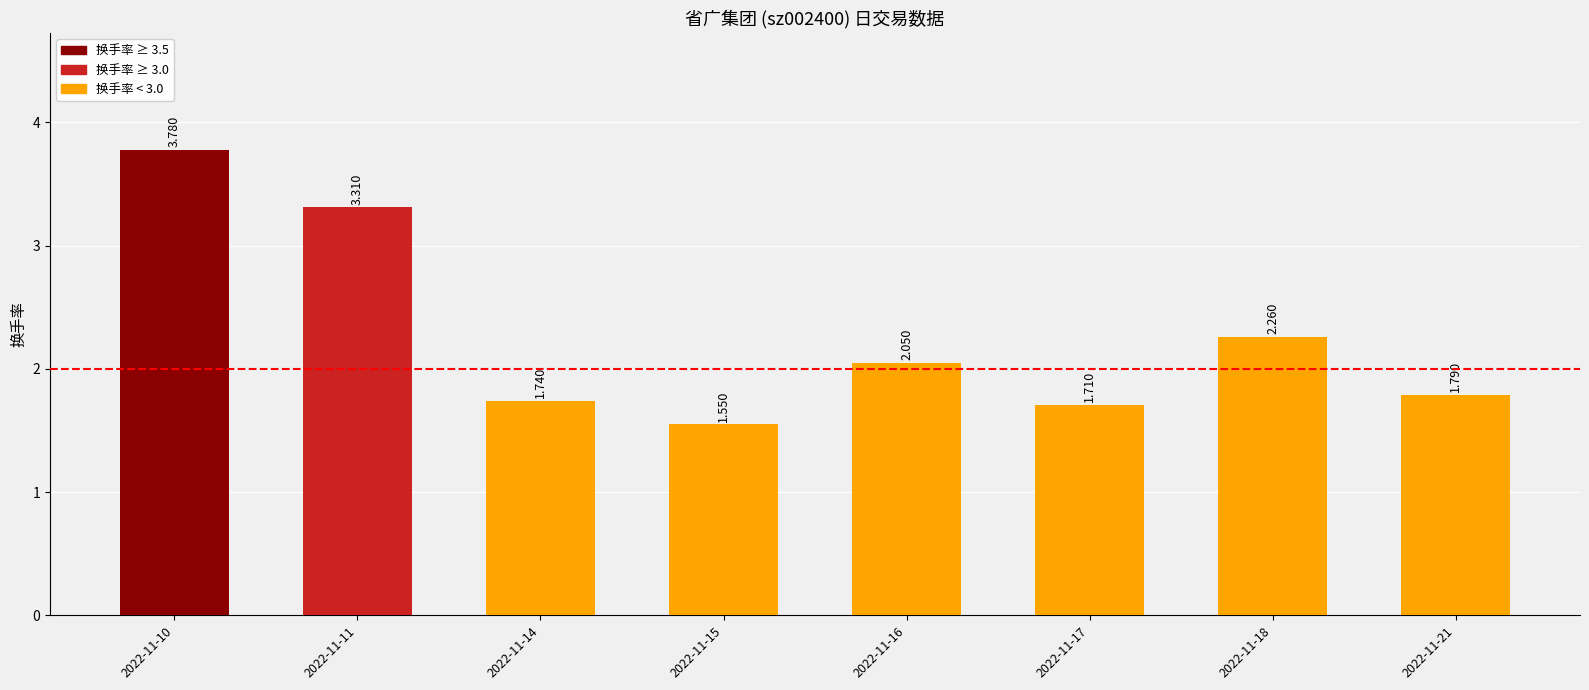

What is the change in value from 2022-11-10 to 2022-11-21?

-2.0